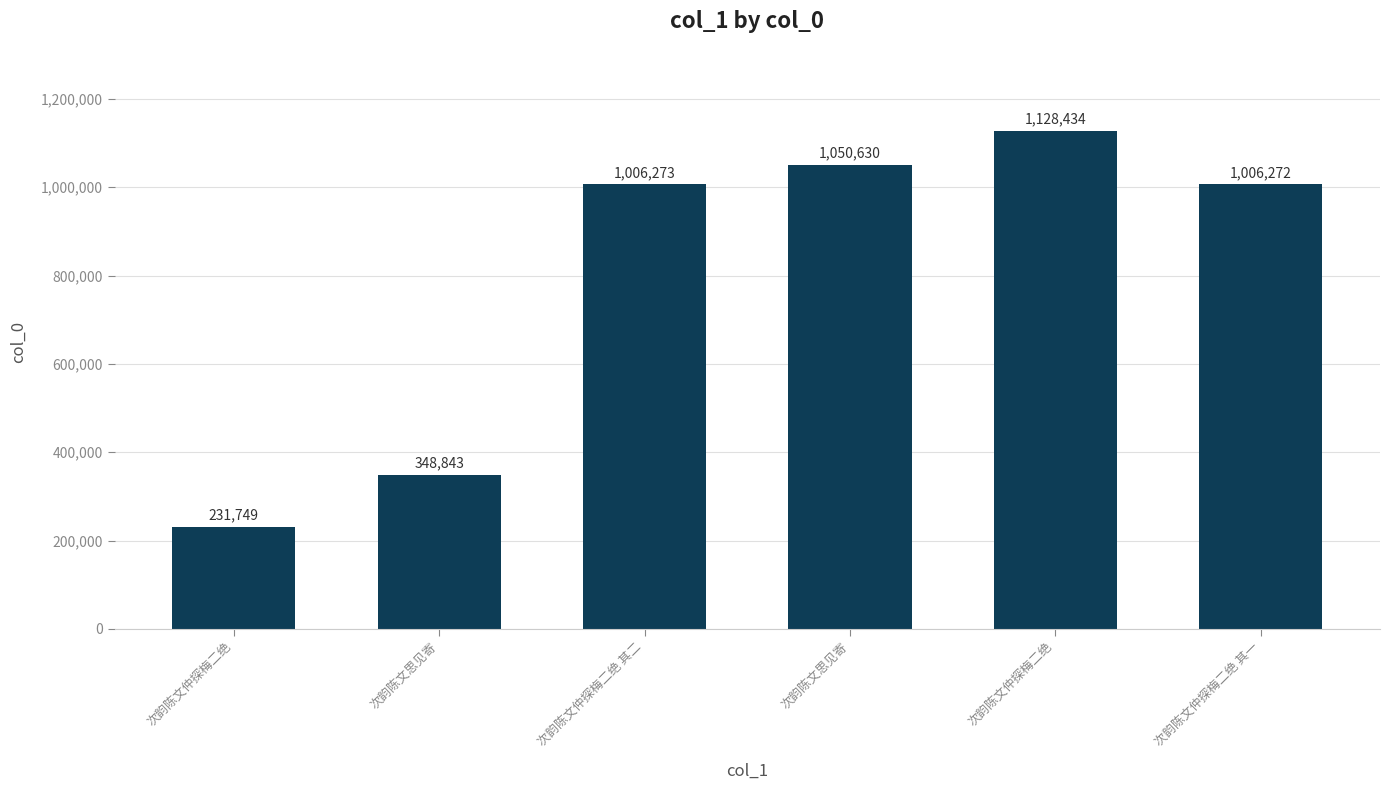

What is the change in value from 次韵陈文仲探梅二绝 to 次韵陈文思见寄?

+117094